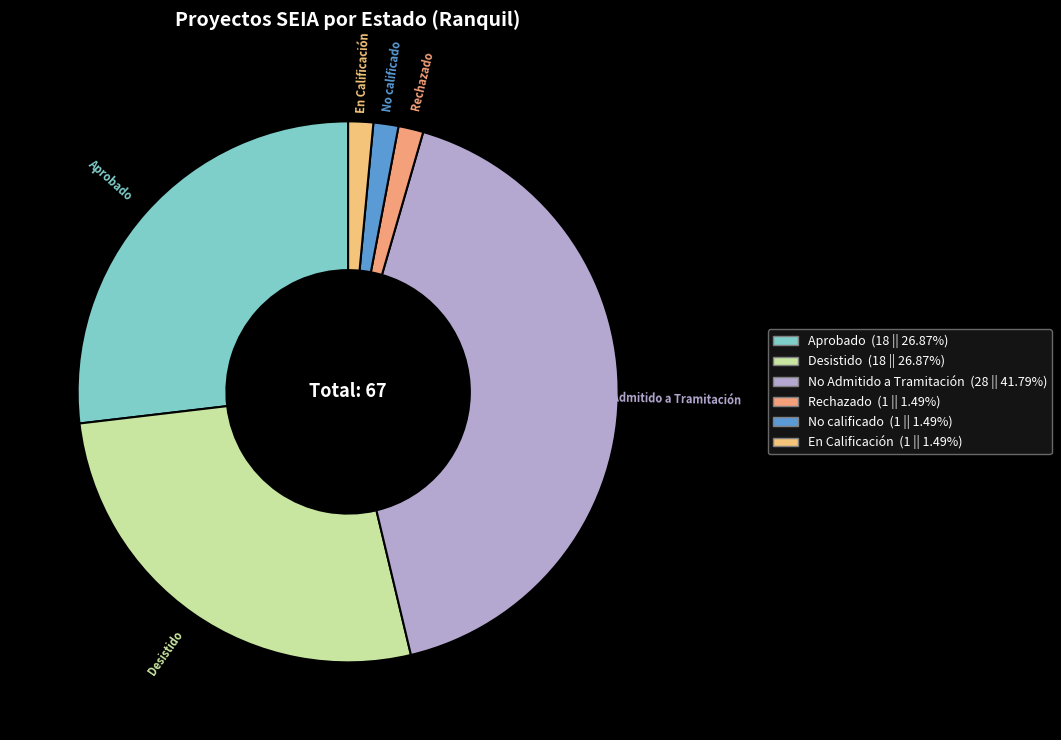

What is the largest slice in the pie chart?

No Admitido a Tramitación